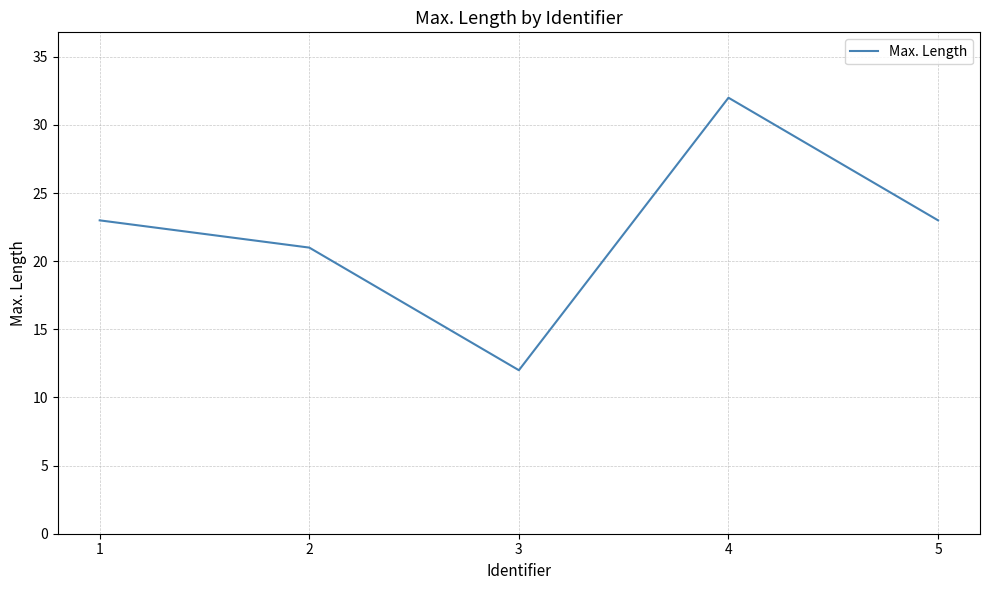

What is the ratio of the value at 2 to the value at 5?

0.9